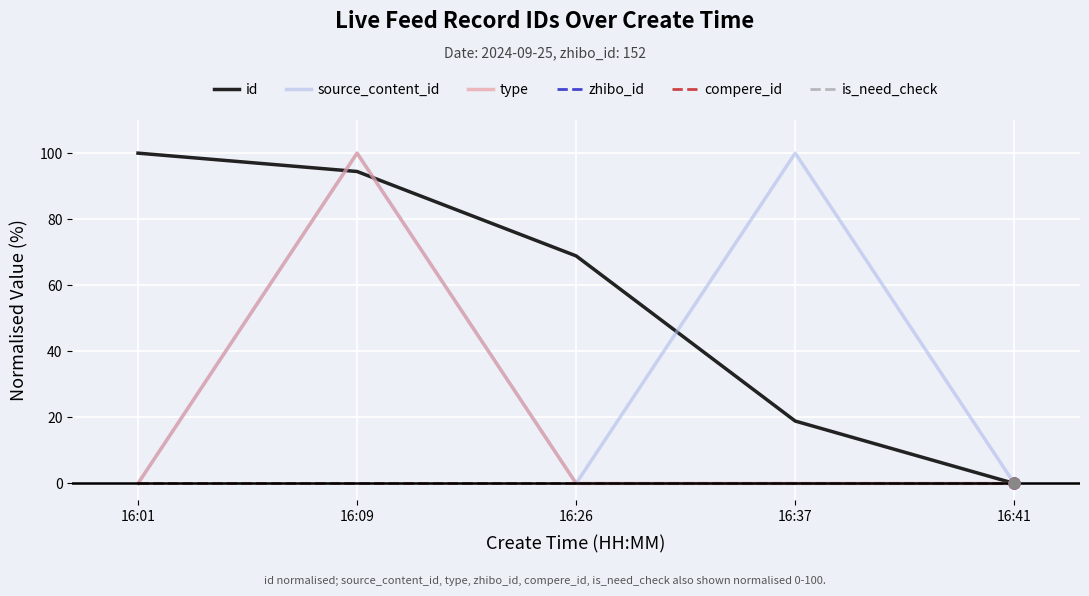

At which category is the sum across all series the highest?

16:09